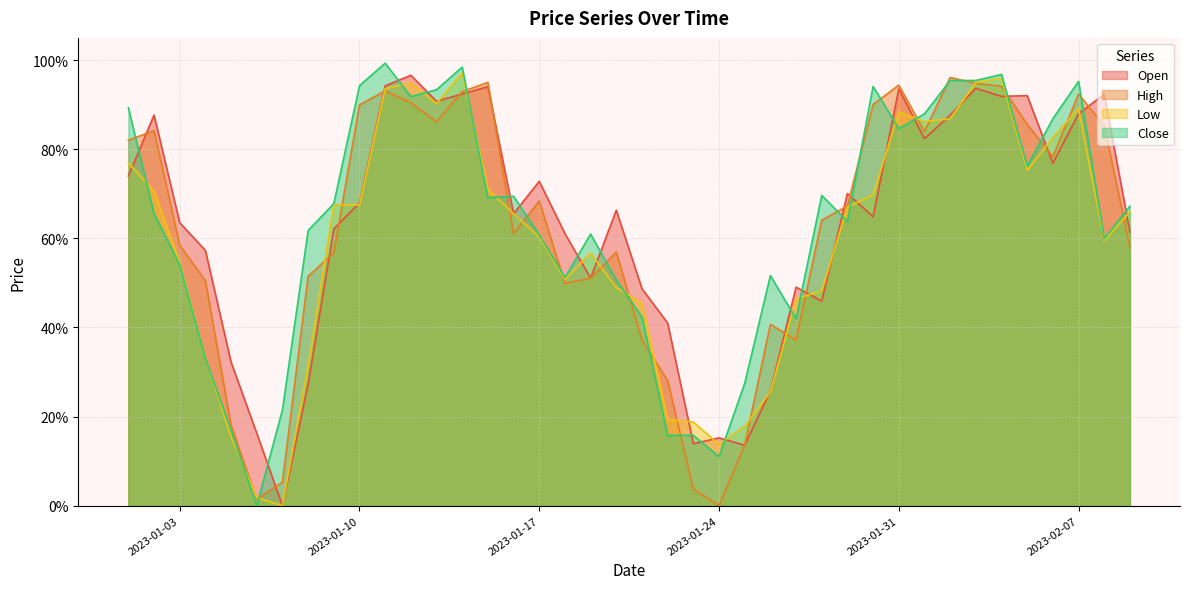

What is the total value across all series at 2023-02-02?

3.7